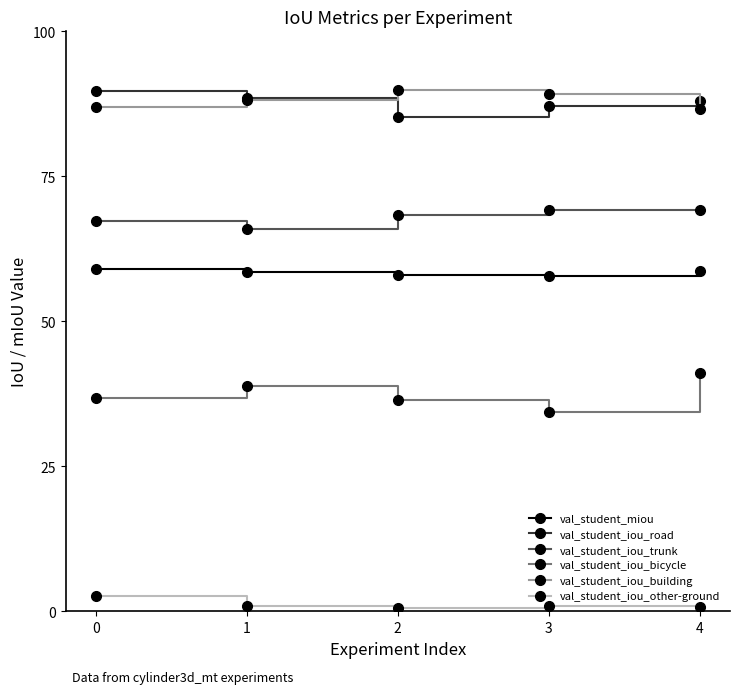

At which label does val_student_iou_trunk first exceed 68?

2